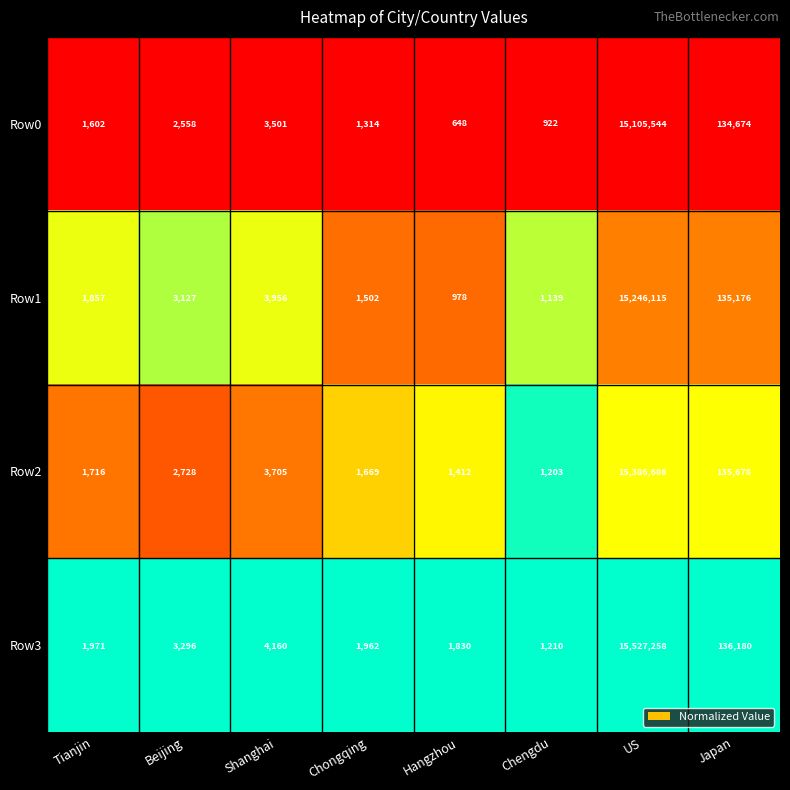

Which category has the highest value across all series?

US